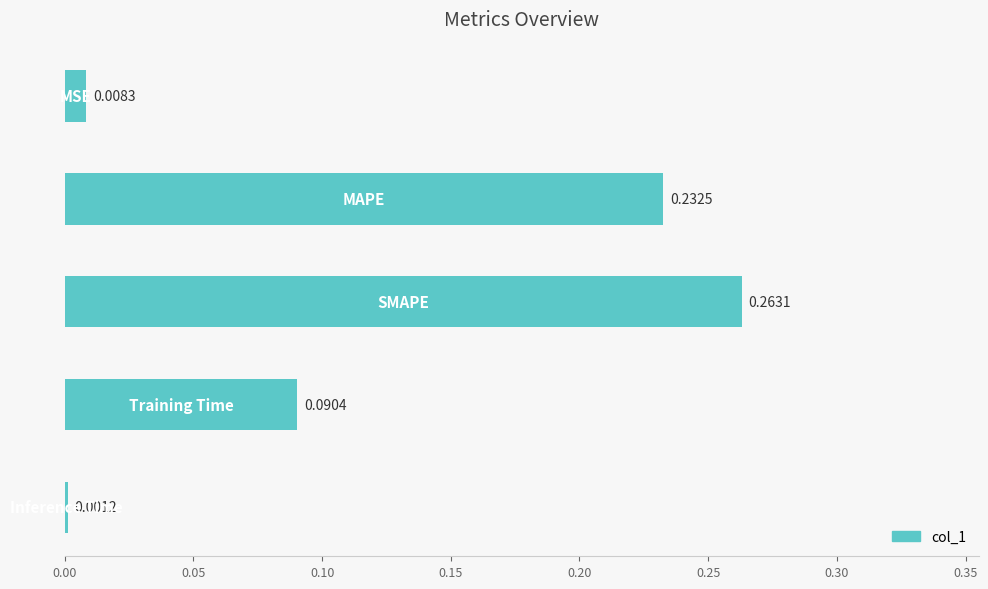

What is the sum of all values?

0.6